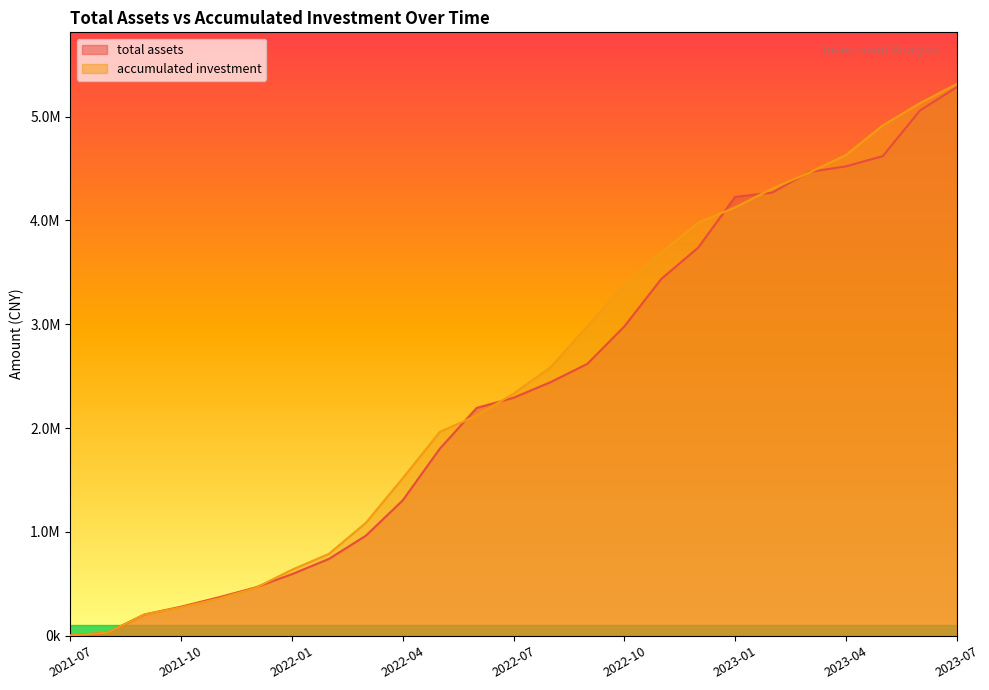

Is it true that total assets equals 2894023.0 at 2022-06?

False